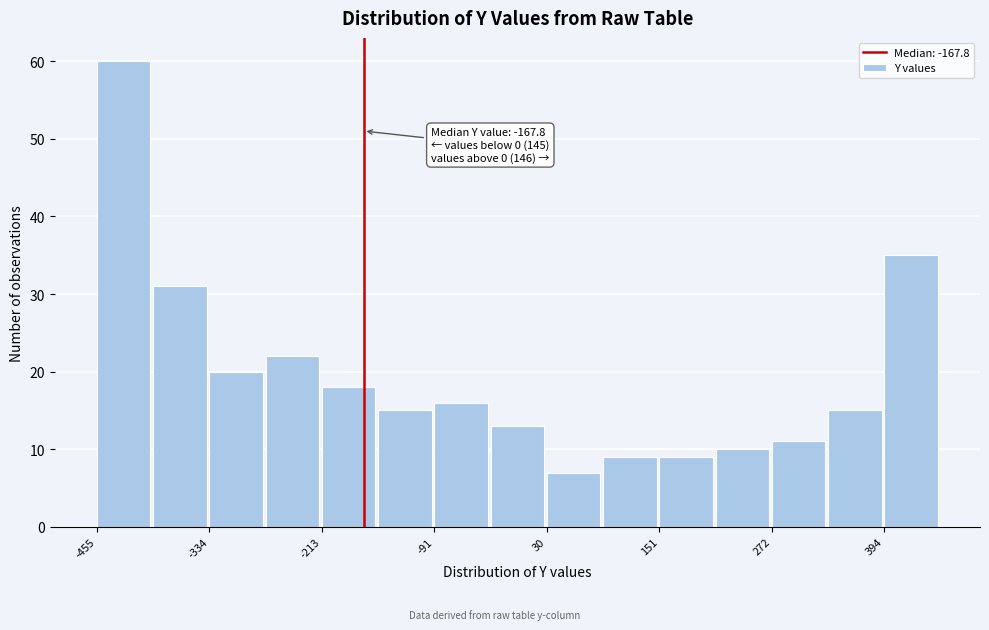

Around what value on the x-axis is the tallest bar? Give the approximate position of its centre, as read against the axis.

-420